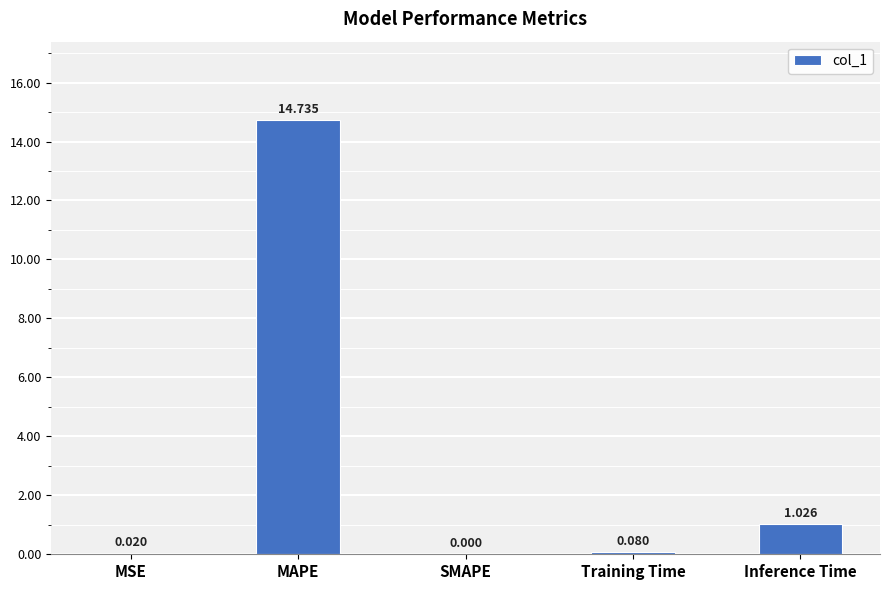

At which category does the chart reach its peak across all series?

MAPE